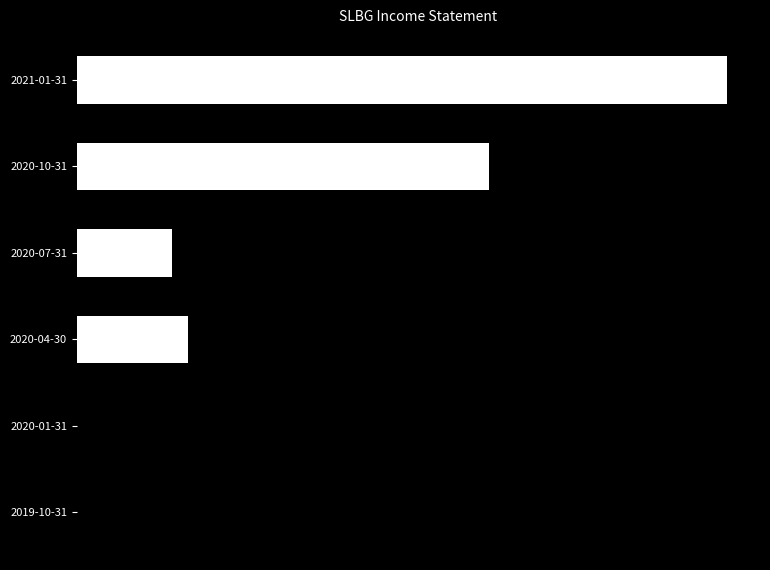

Are the bars grouped side by side (vs. stacked)?

No